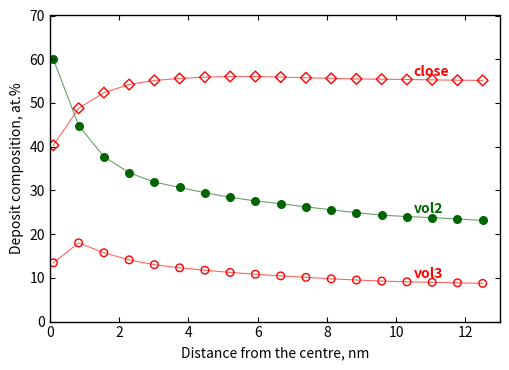

Across all data points, what is the range of Y values (max minus min)?

51.3